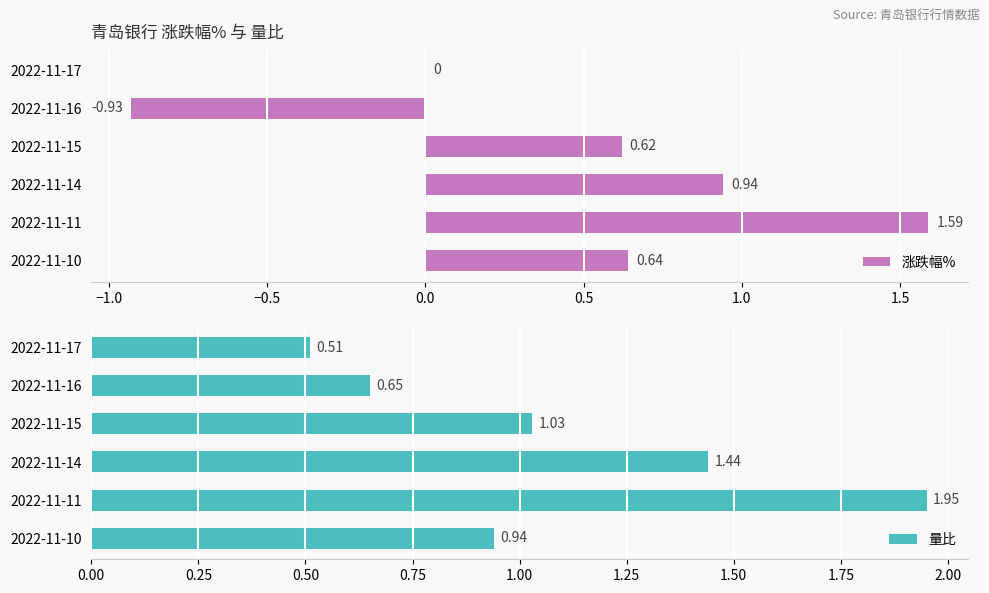

At how many categories does at least one series exceed 0?

6